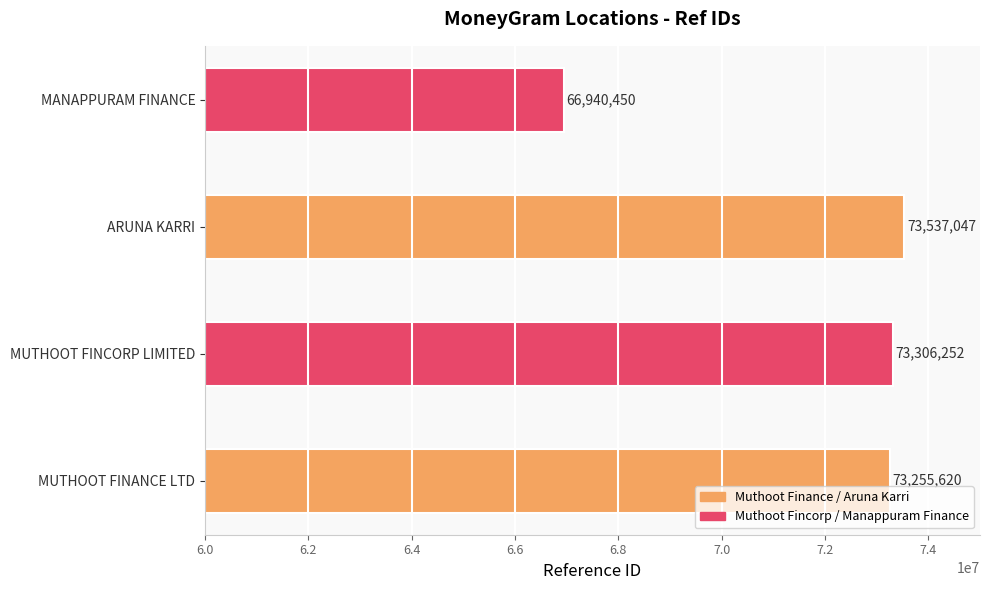

The value at ARUNA KARRI is 73537047. True or false?

True